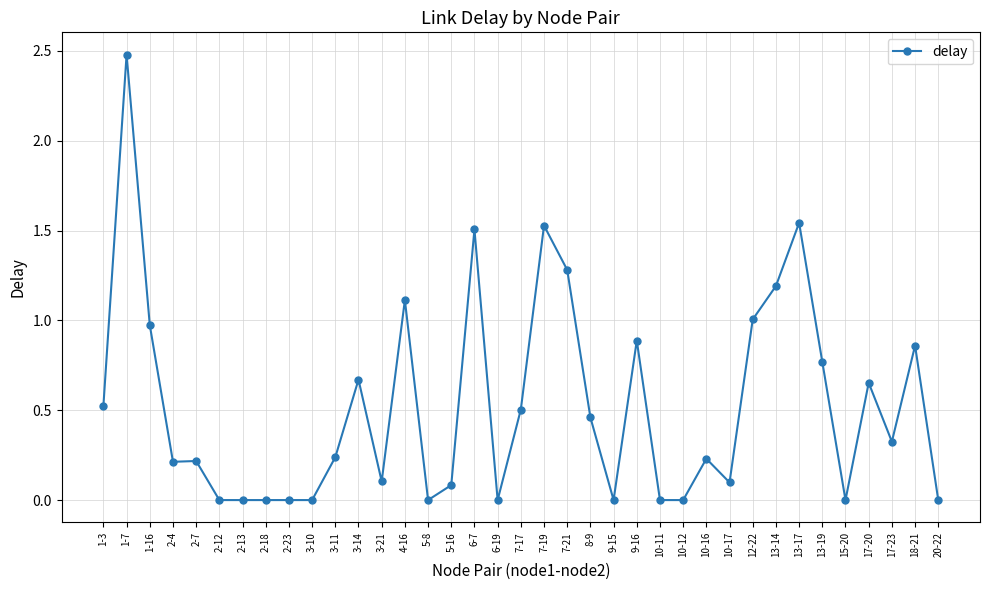

What is the change in value from 2-12 to 7-21?

+1.3